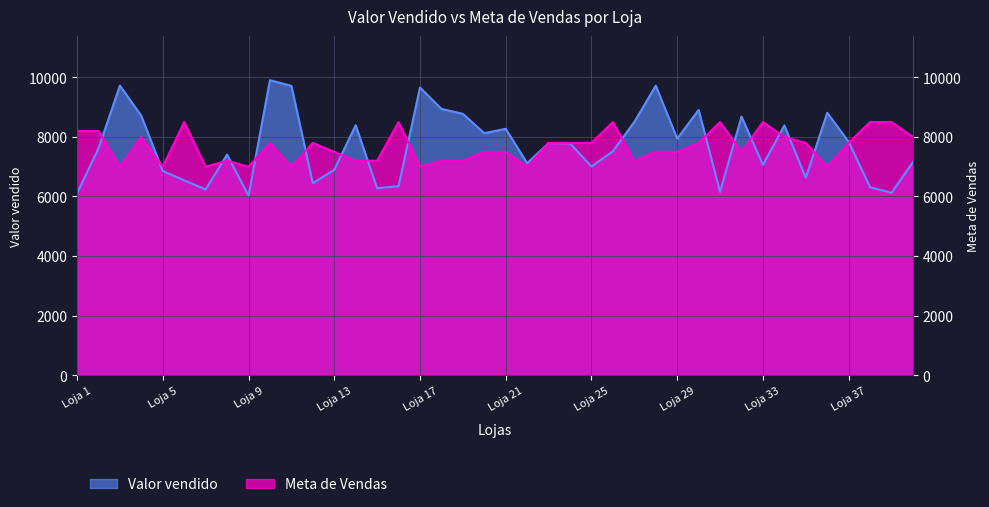

Count the Meta de Vendas values in the range 7200 to 8000.

23